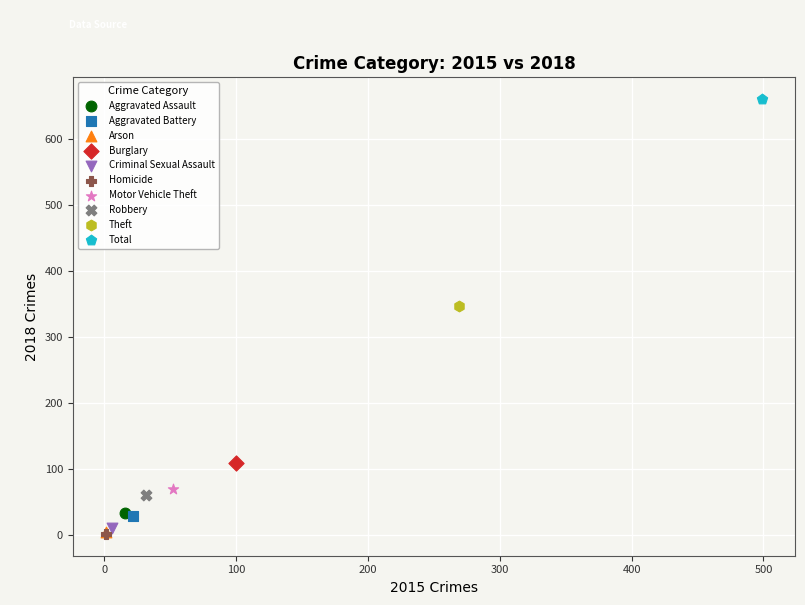

What are all the series names shown in the legend?

Aggravated Assault, Aggravated Battery, Arson, Burglary, Criminal Sexual Assault, Homicide, Motor Vehicle Theft, Robbery, Theft, Total